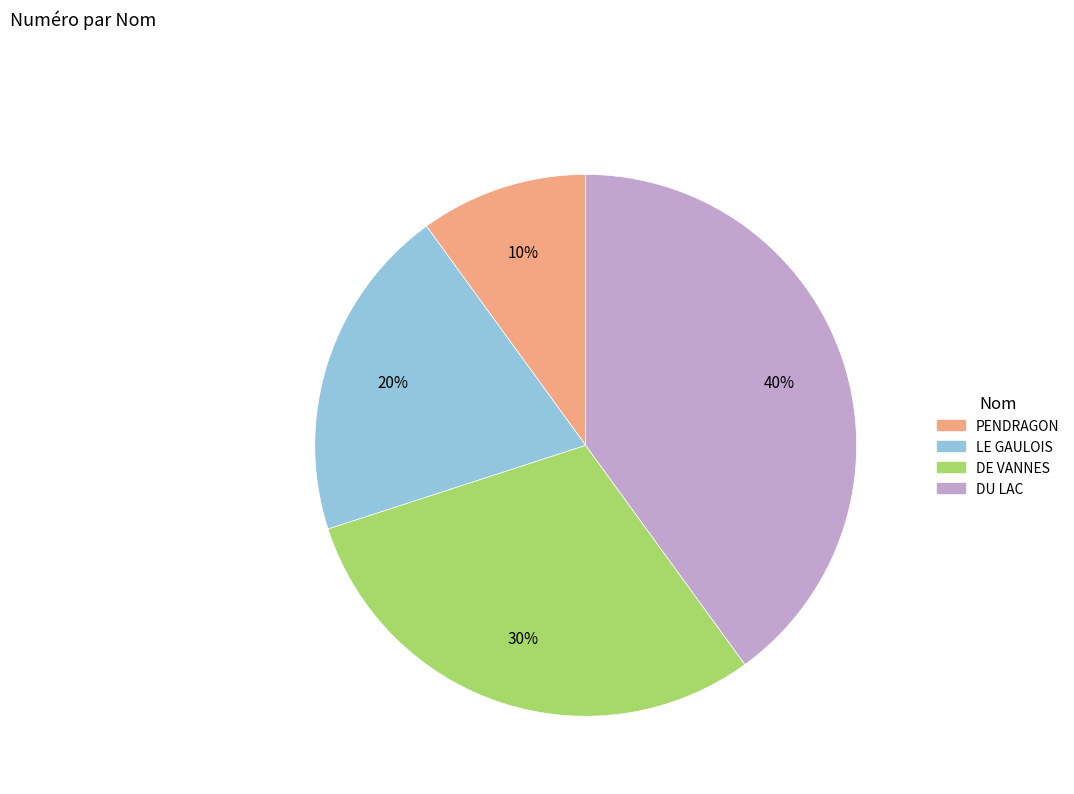

Is there a majority slice in this chart?

No